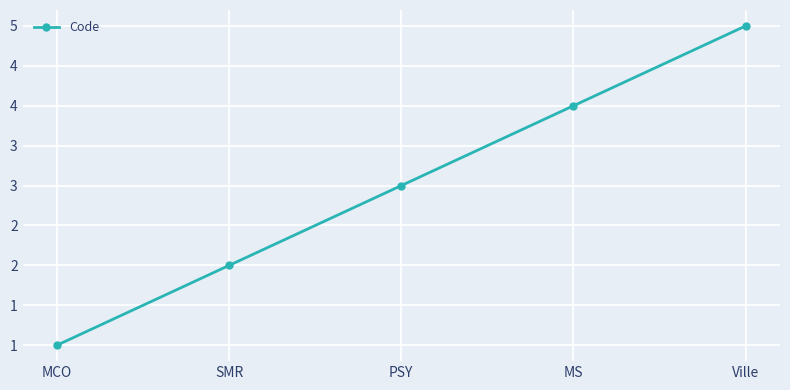

Rank the categories by value from lowest to highest.

MCO, SMR, PSY, MS, Ville